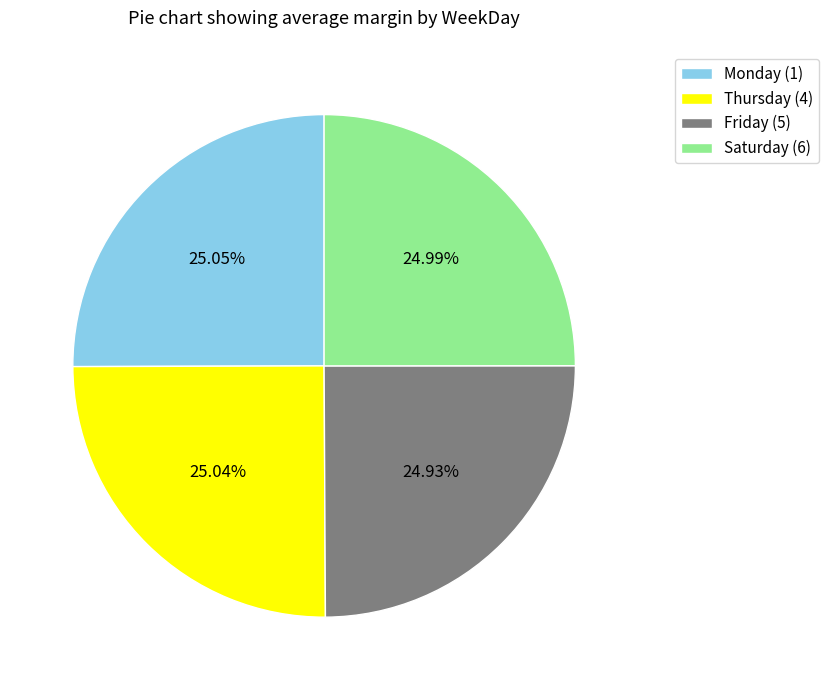

Does Friday (5) account for over 50% of the chart?

No